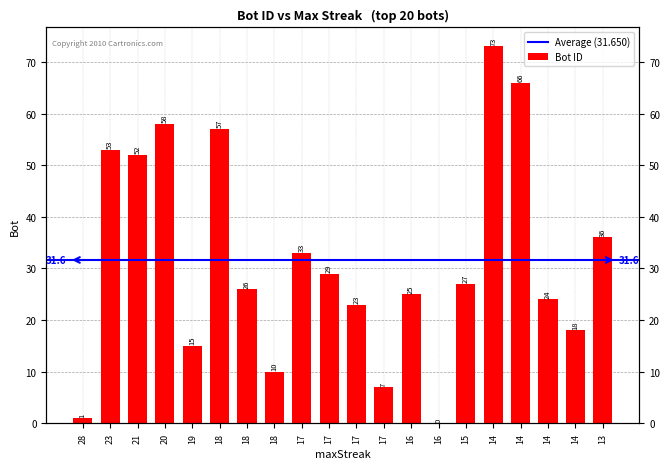

Does the chart contain stacked bars?

No